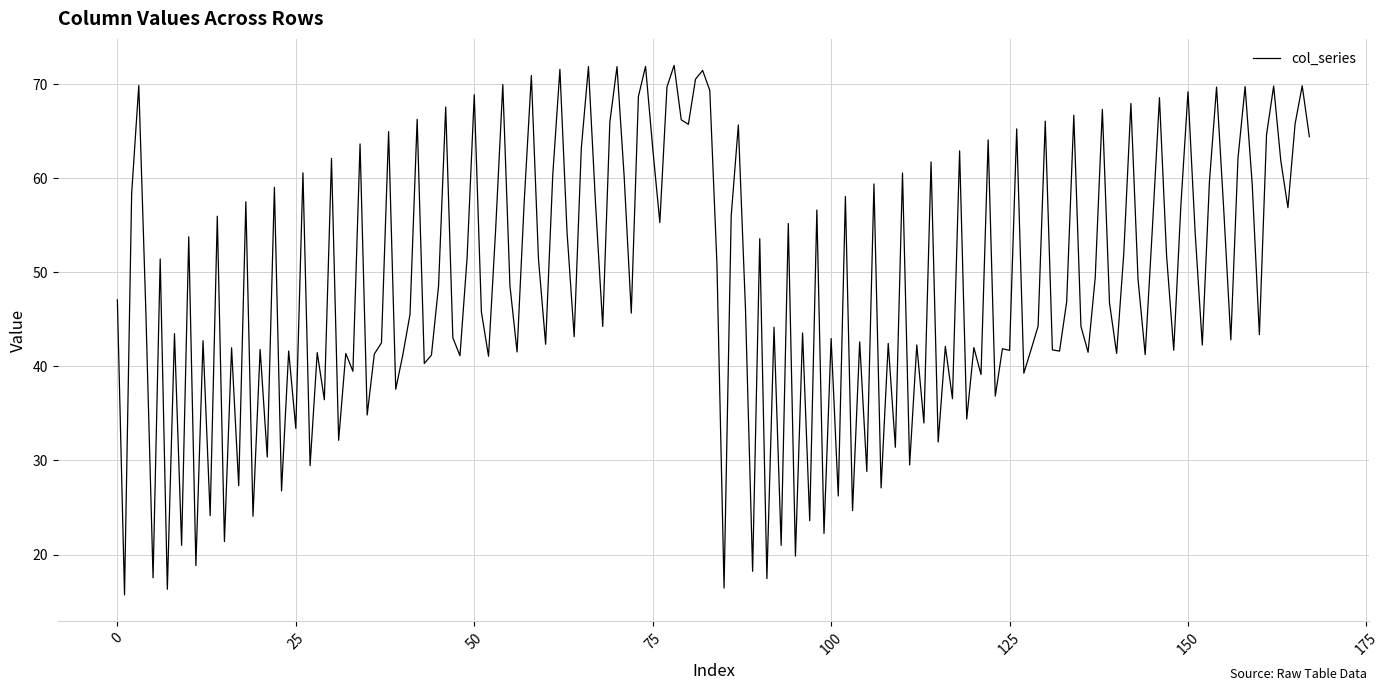

What is the smallest value displayed?

15.7